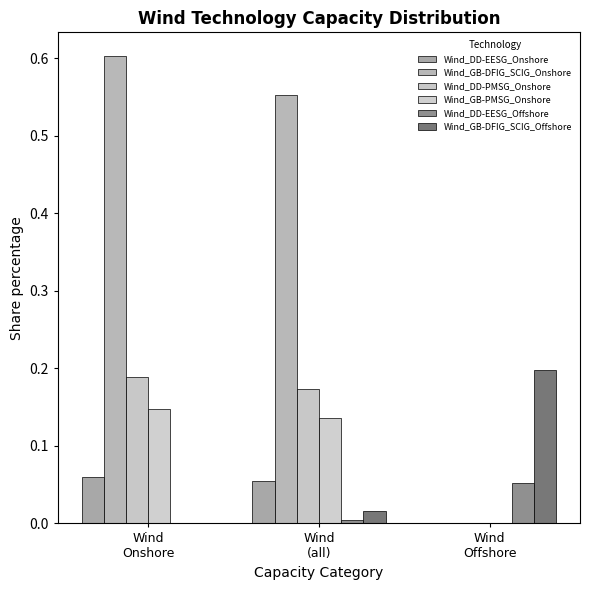

Count the number of data series in this chart.

6